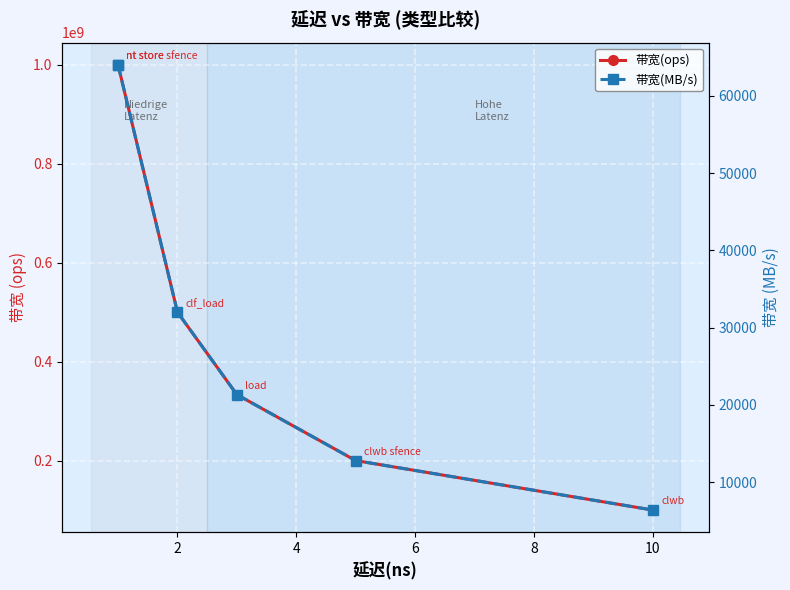

List the labels in order of 带宽(ops) value, smallest first.

10, 8, 6, 4, 0, 2